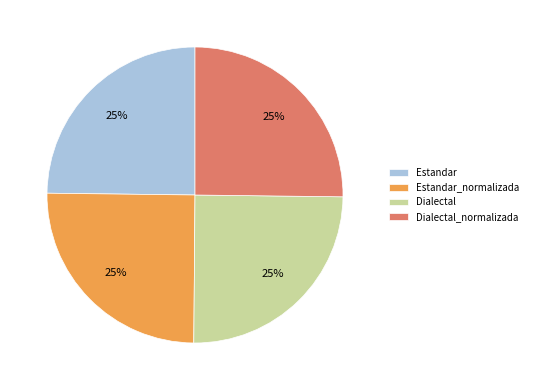

What is the ratio of the value at Estandar to the value at Estandar_normalizada?

1.0